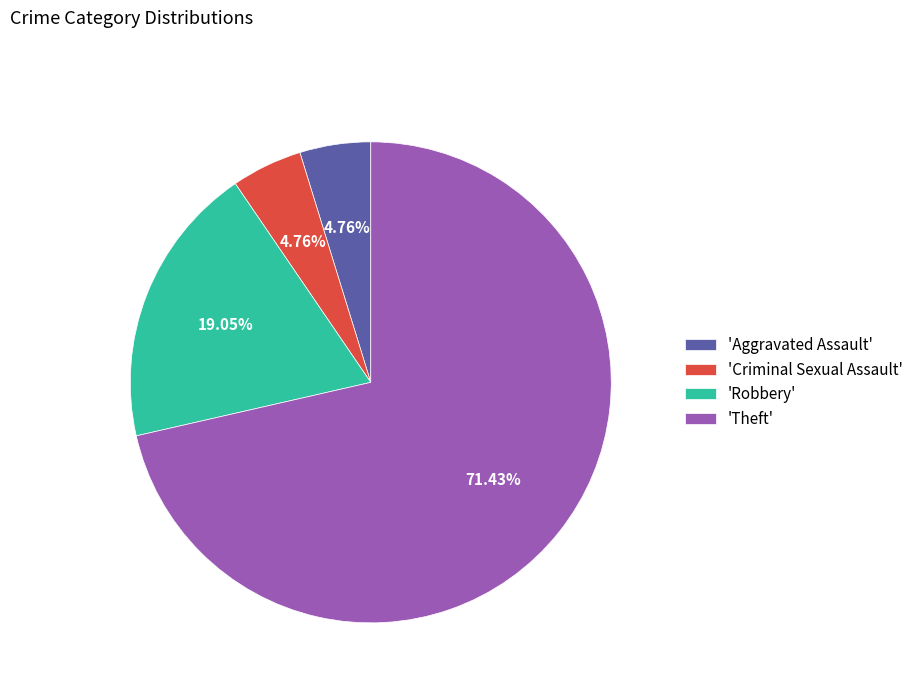

How many segments does this pie chart have?

4